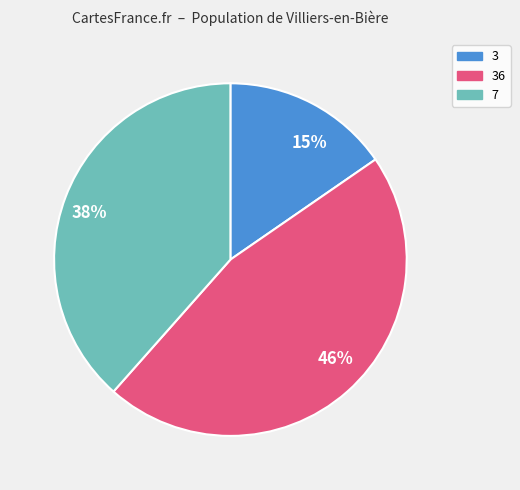

Count the number of slices in the pie.

3